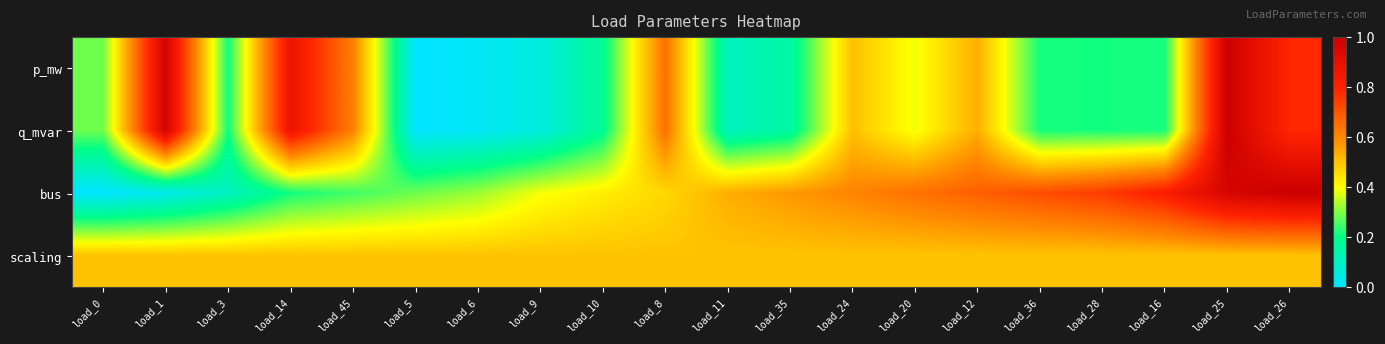

Which series has the largest range (max minus min)?

p_mw